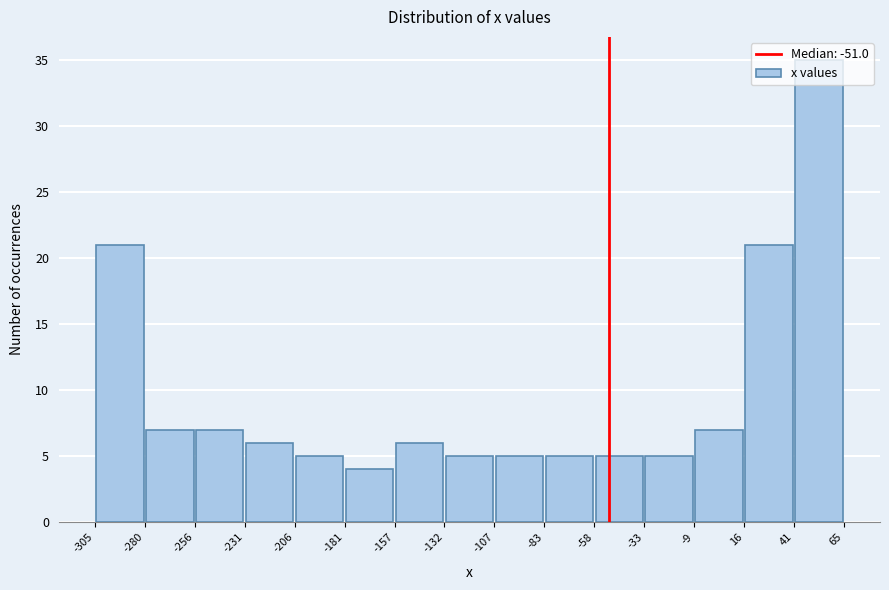

Over which range of the x-axis is the bar tallest?

41 to 65